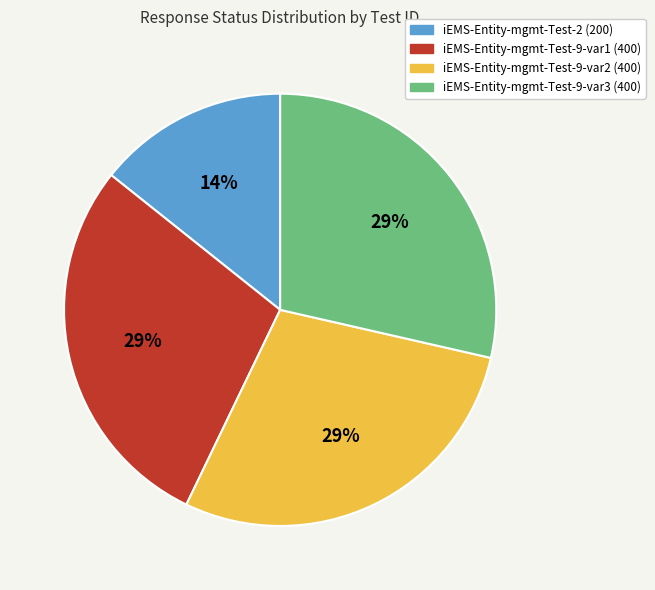

To the nearest percent, what percentage of the pie is iEMS-Entity-mgmt-Test-9-var1?

29%